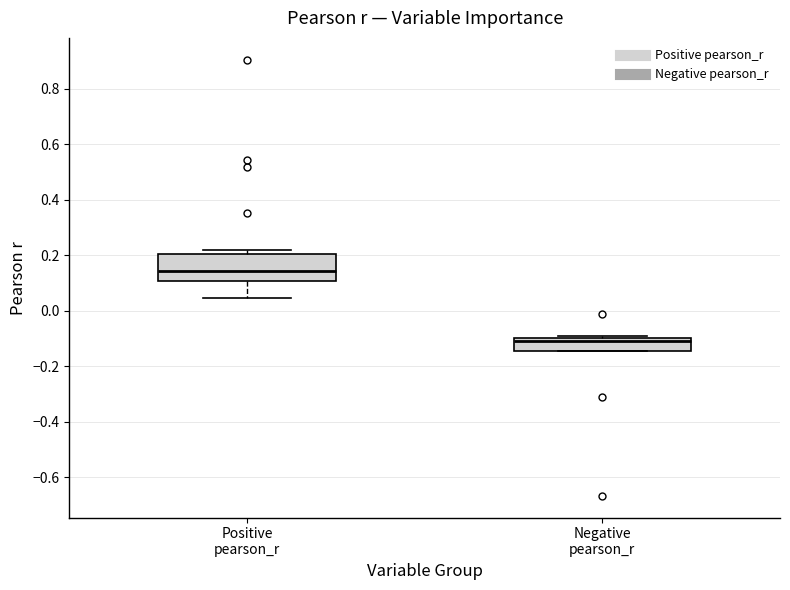

Which box's median line is the lowest?

Negative pearson_r